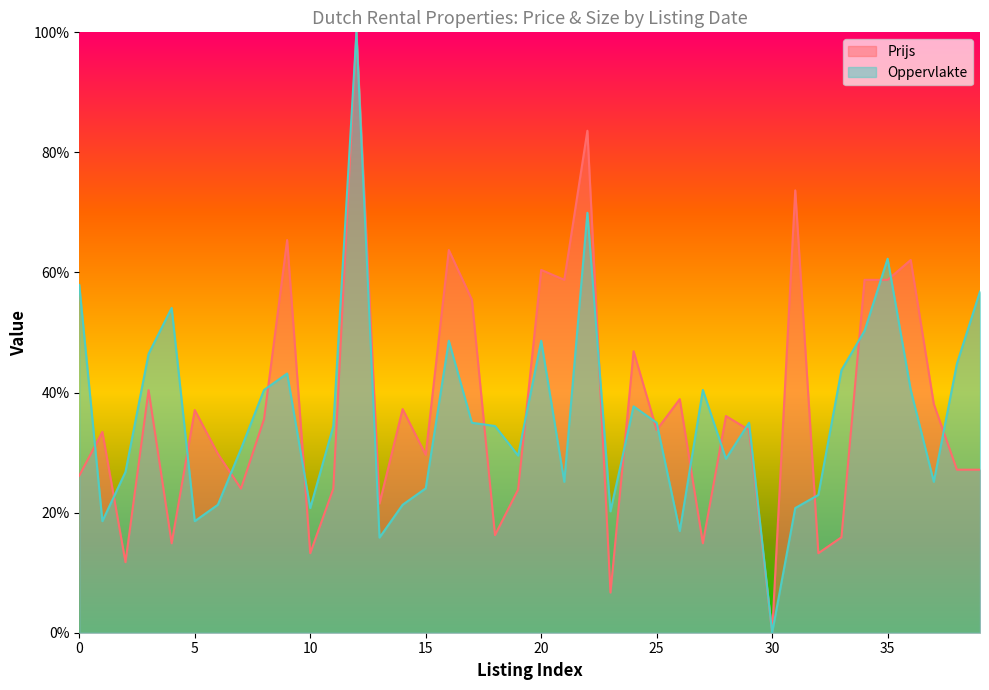

Which series has the largest range (max minus min)?

Prijs